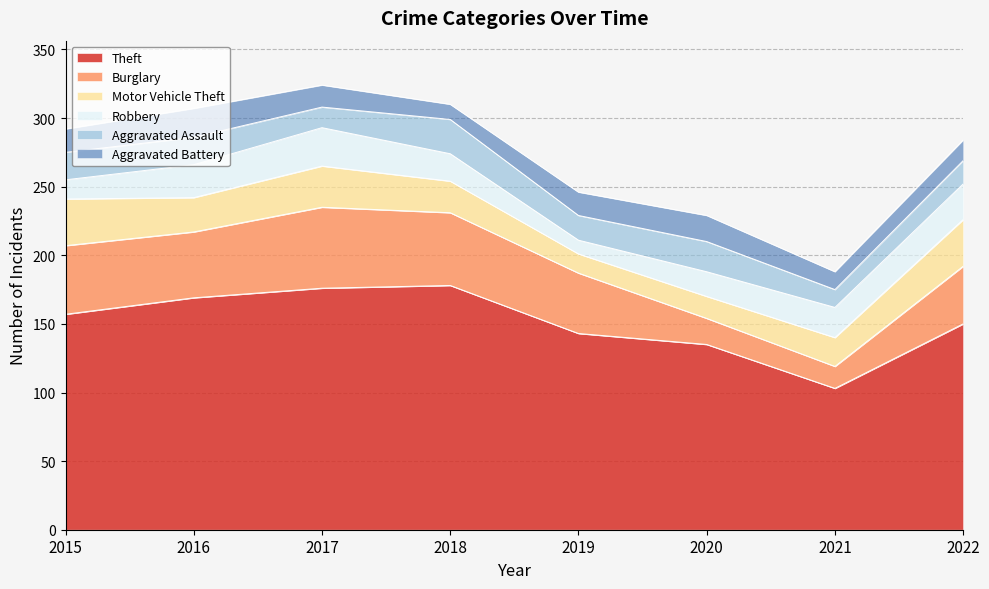

What is the difference between the Robbery values at 2018 and 2015?

6